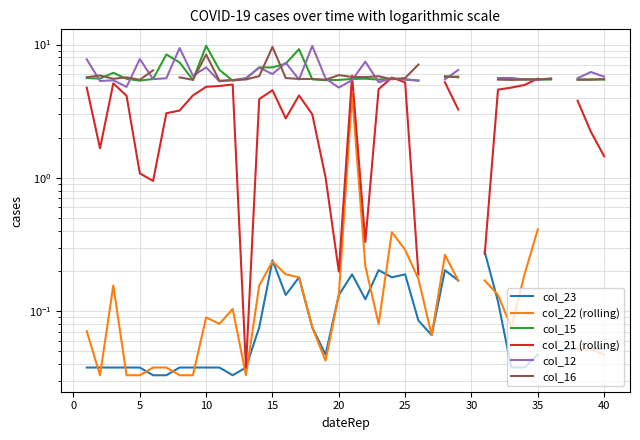

Which series has the largest range (max minus min)?

col_21 (rolling)